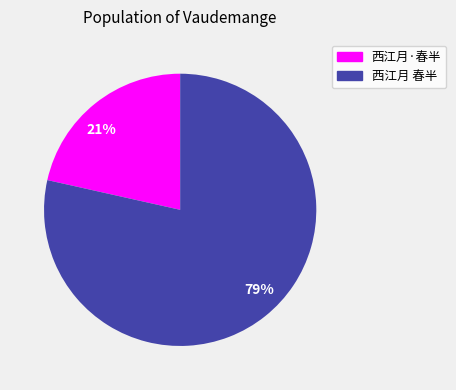

Rank the categories by value from highest to lowest.

79%, 21%